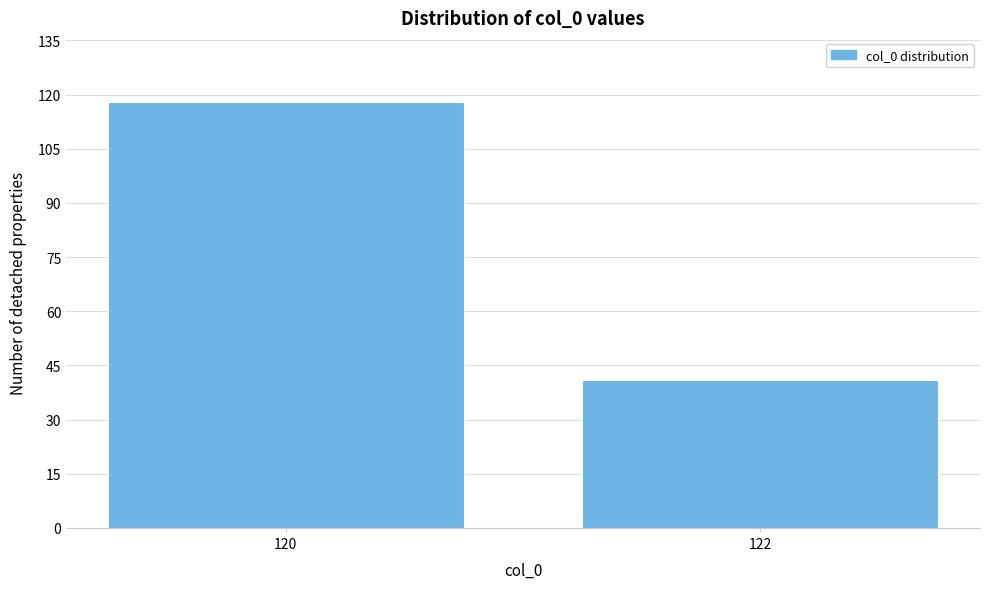

Reading left to right, extract all data points from this chart.

120=118	122=41